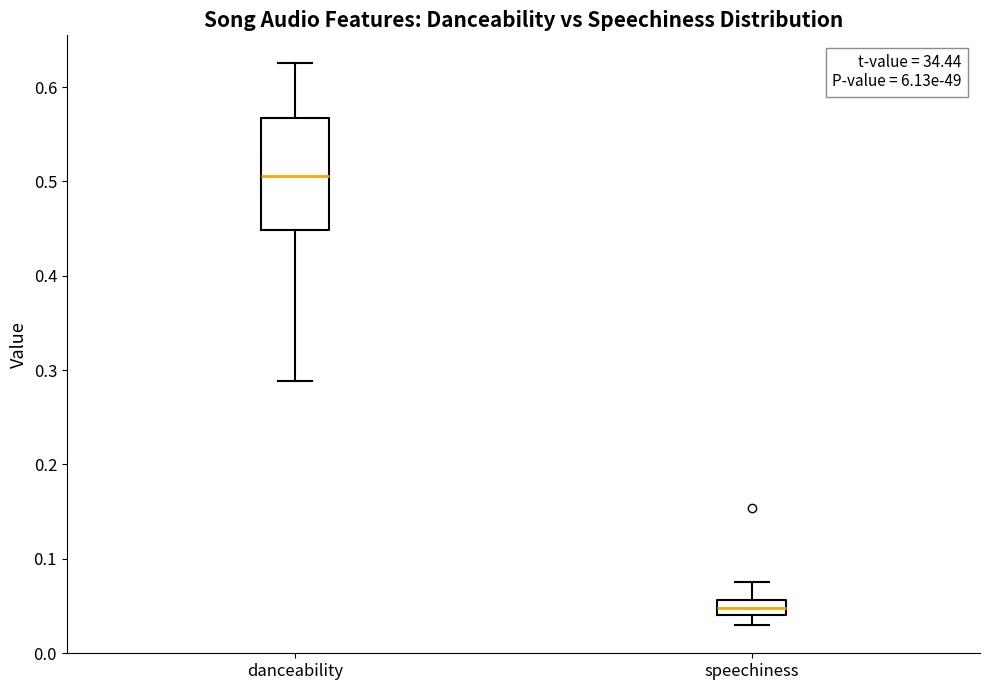

Reading left to right, transcribe this box plot: for each box, give where its median line is, the range the box spans, and where its two whiskers end, as read against the y-axis. The values are not printed on the chart, so give them approximately, as read against the axis.

danceability: median 0.51, box 0.45 to 0.57, whiskers 0.29 to 0.63
speechiness: median 0.05, box 0.04 to 0.06, whiskers 0.03 to 0.08